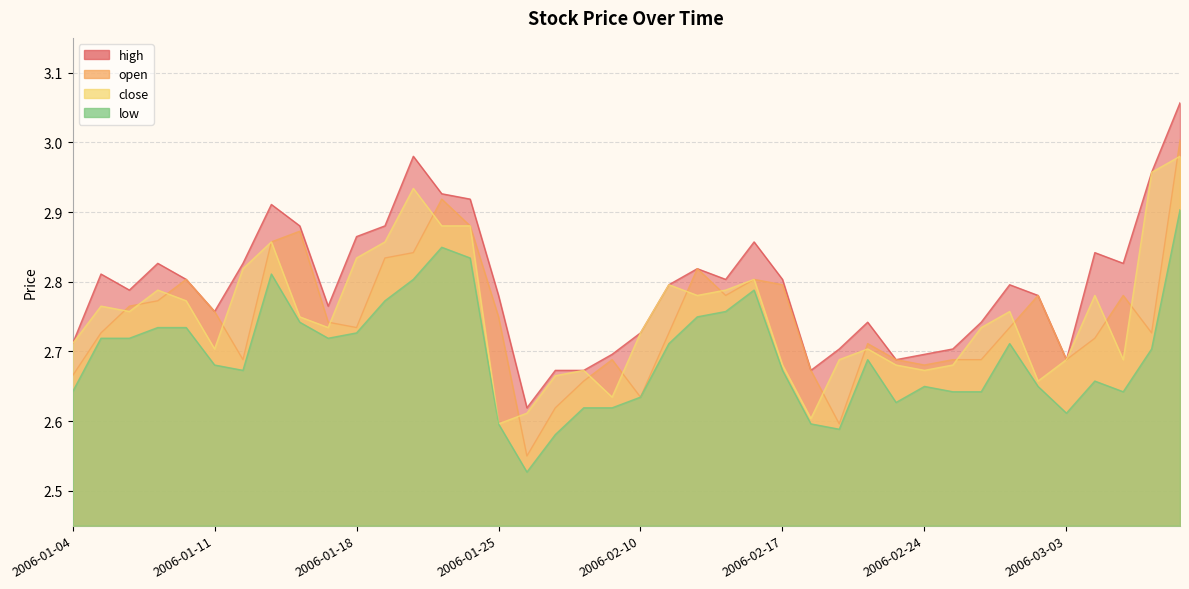

Is the value of close at 2006-03-02 greater than the value of low at 2006-03-06?

No